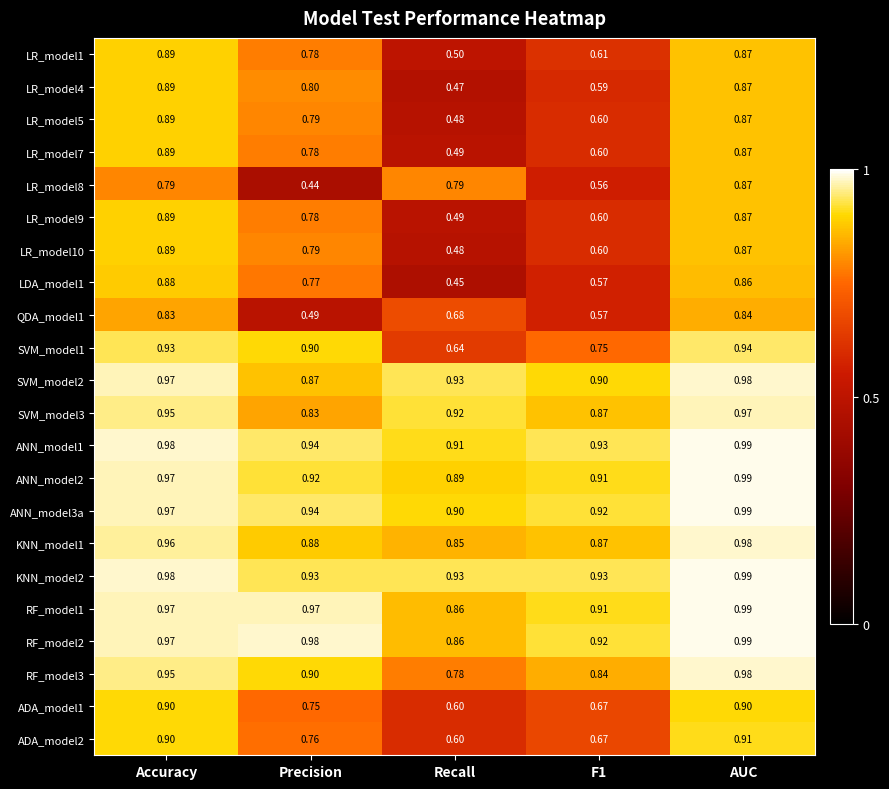

At which category is the sum across all series the highest?

AUC